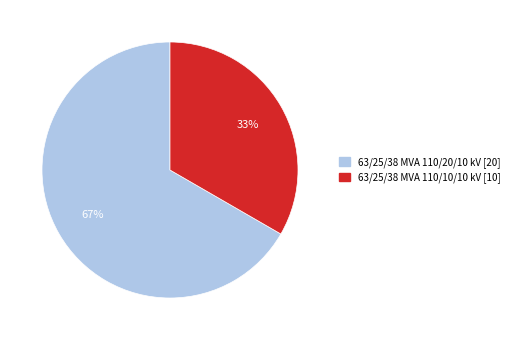

Is the sum of 63/25/38 MVA 110/10/10 kV and 63/25/38 MVA 110/20/10 kV greater than half?

Yes